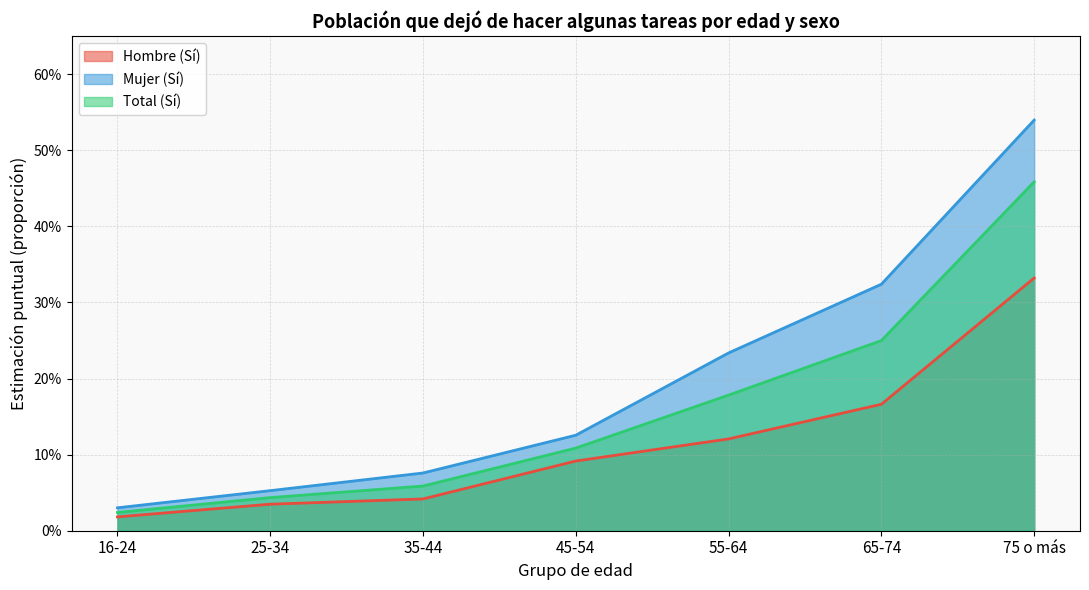

Which series changed the most between 45-54 and 55-64?

Mujer (Sí)